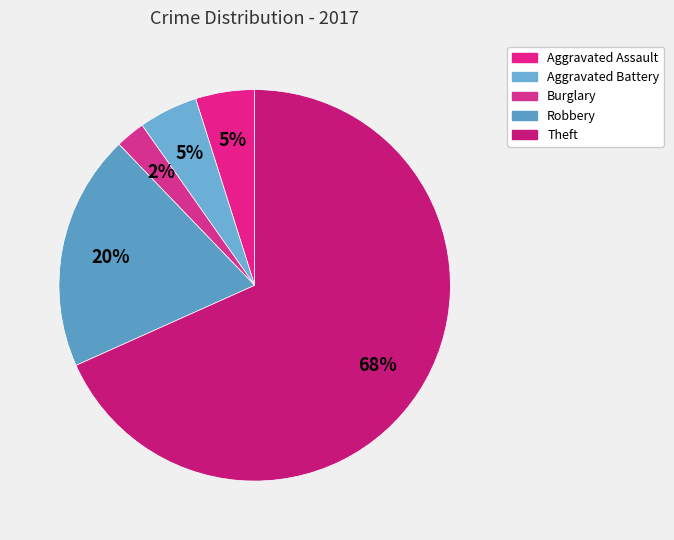

What percentage is the Burglary slice, to the nearest percent?

2%